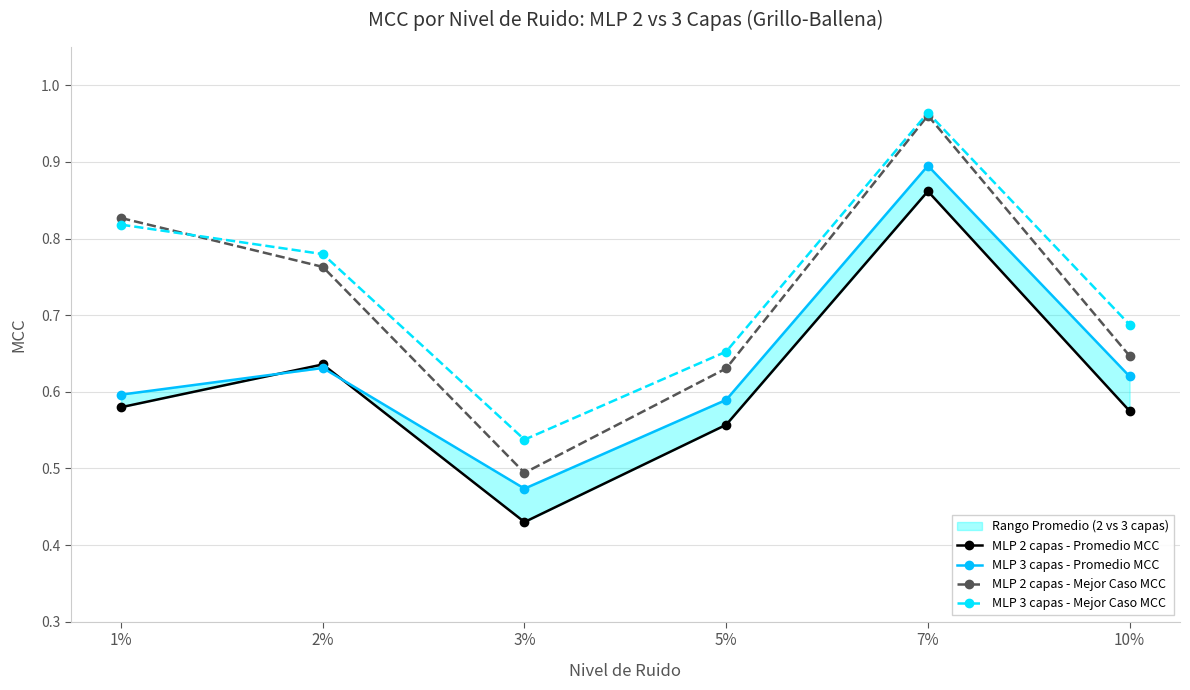

What is the label of the 2nd point from the right?

7%